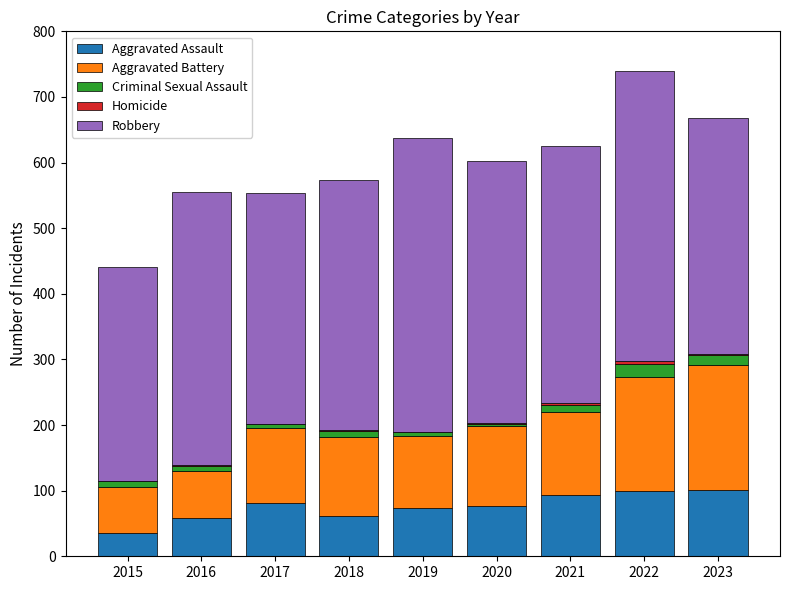

Is it true that Aggravated Assault equals 59 at 2023?

False